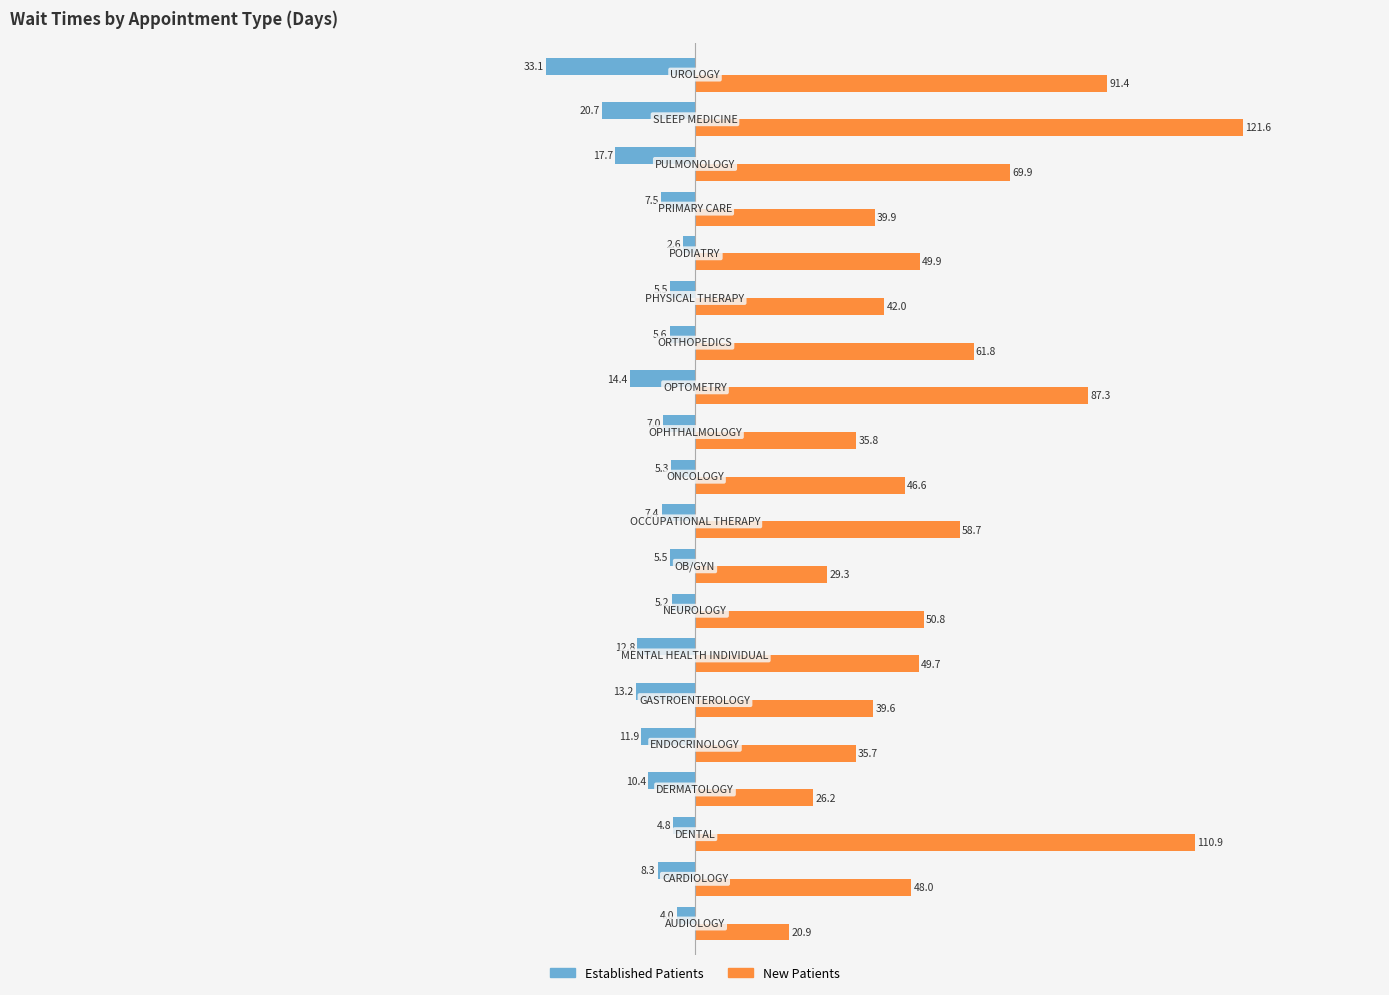

What is the smallest value displayed?

-33.1